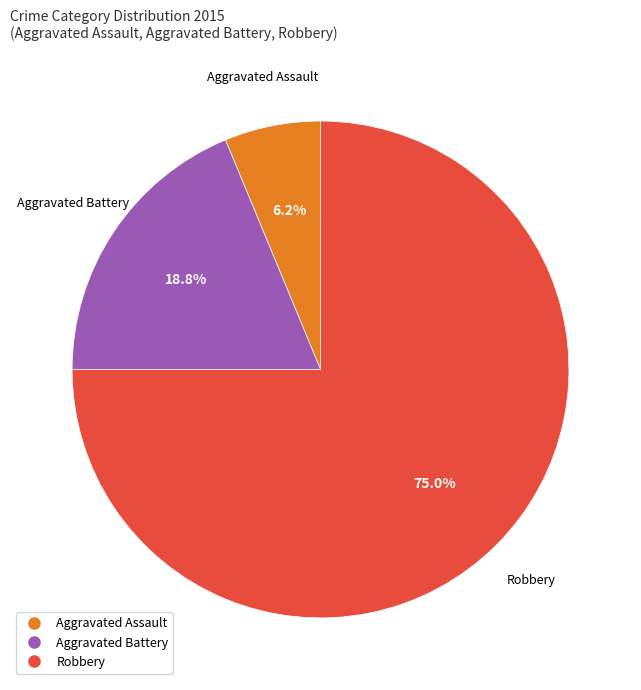

True or false: Aggravated Battery accounts for 32% of the total.

False